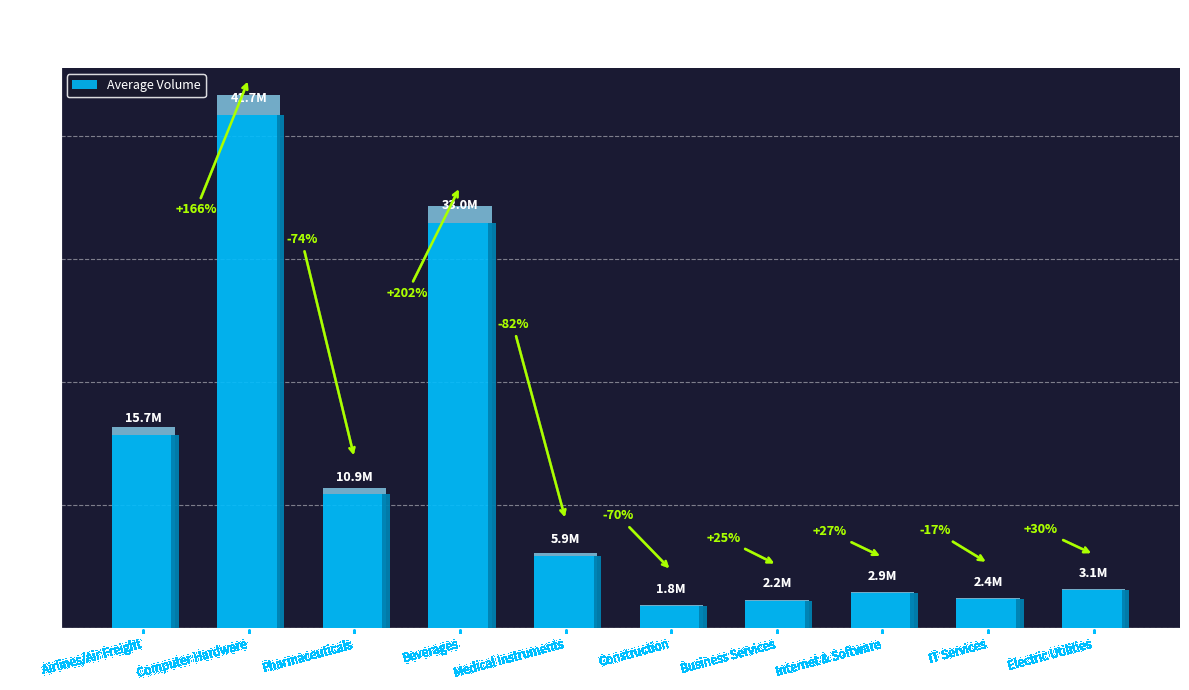

What is the sum of all values?

119562878